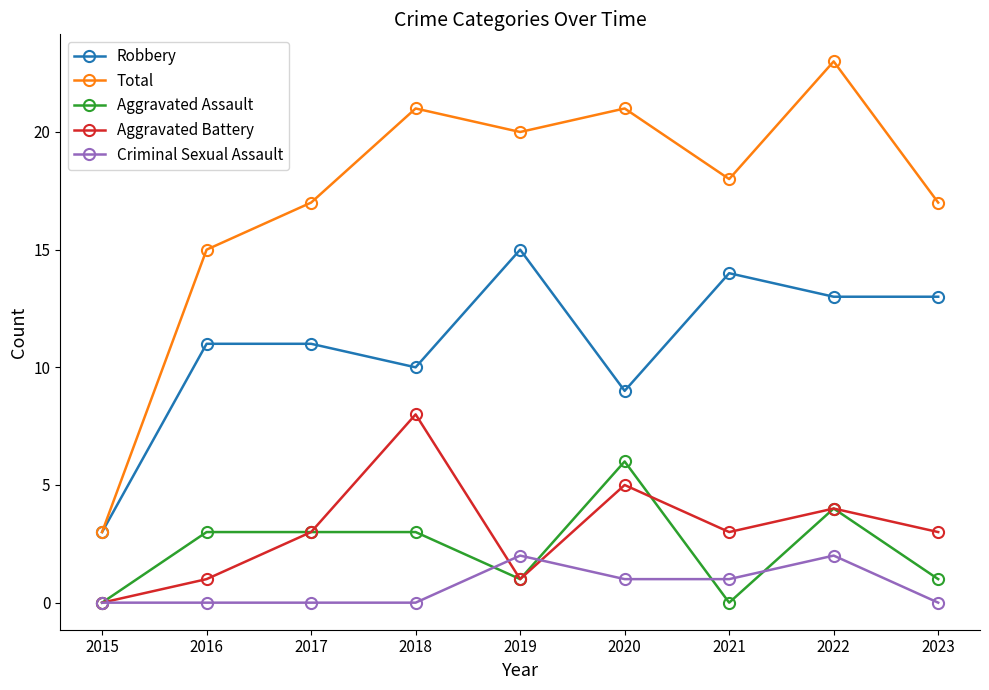

How many Criminal Sexual Assault values are between 0 and 1?

7